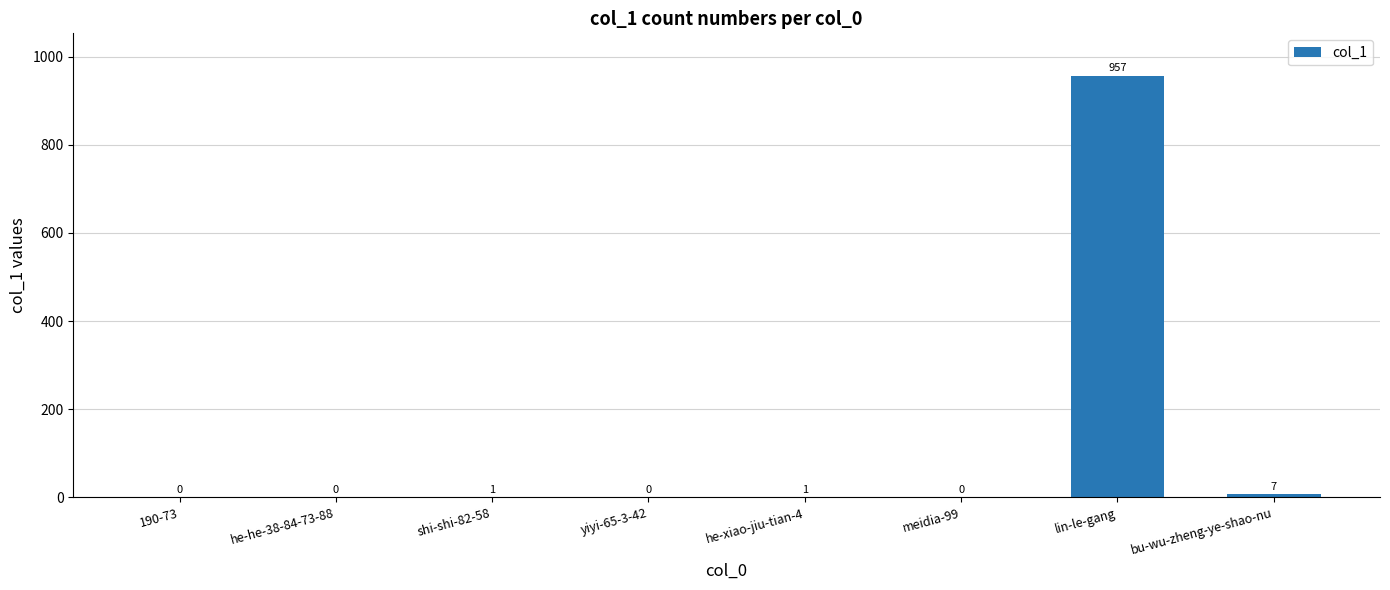

How many series are shown in this chart?

1